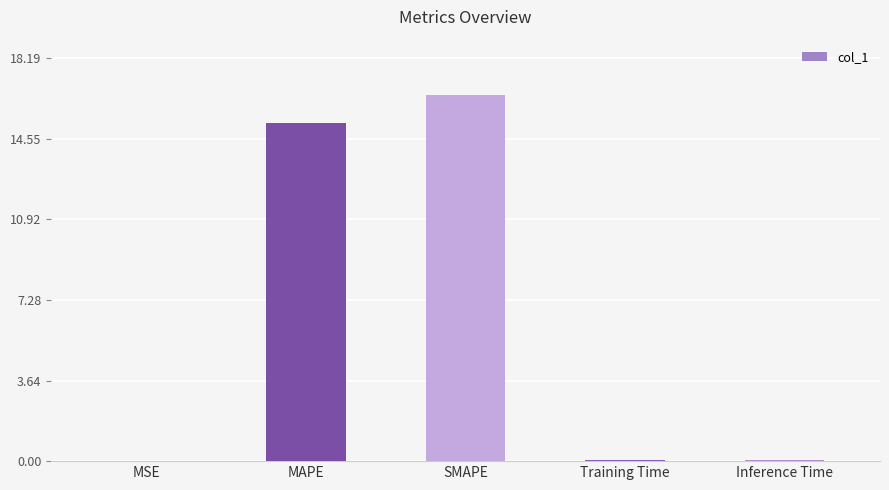

Are the bars grouped side by side (vs. stacked)?

No